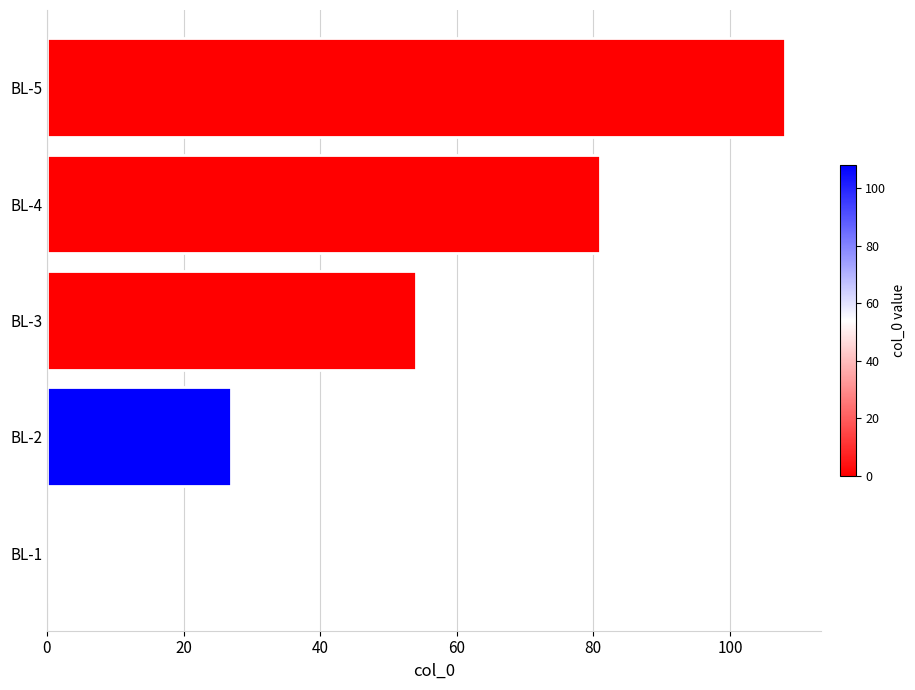

The chart shows a value of 108 at BL-5. True or false?

True